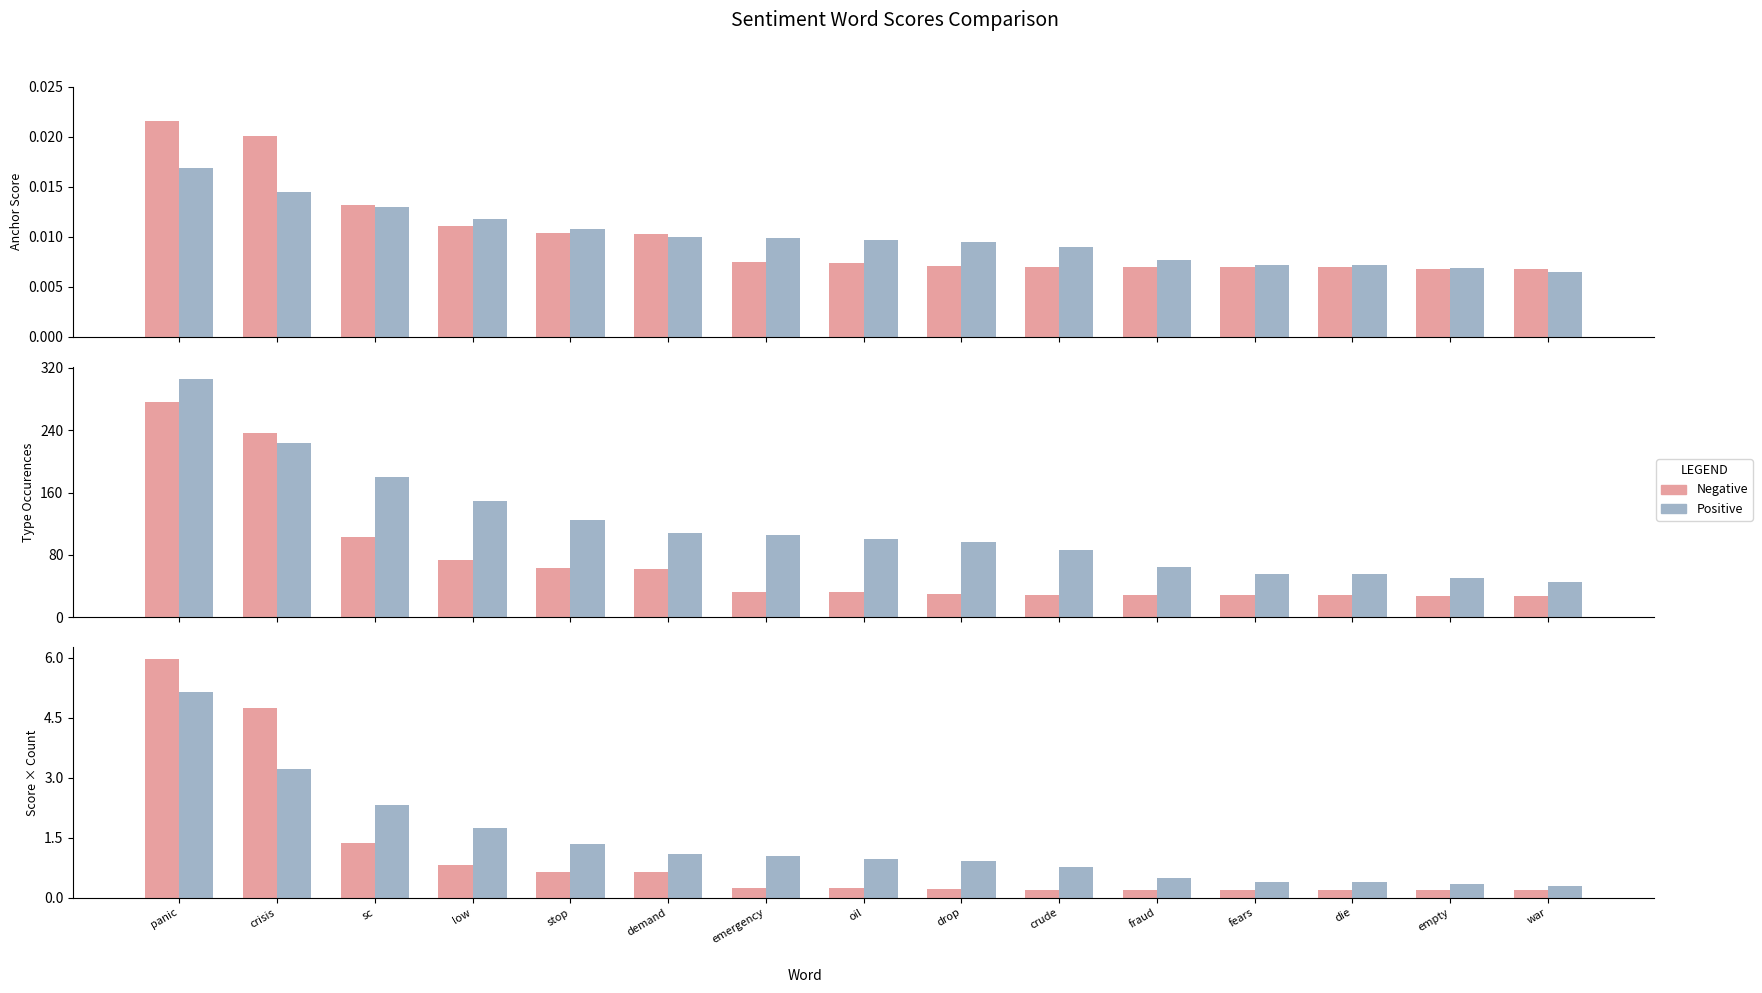

List the series in order of their peak value, highest first.

Negative, Positive